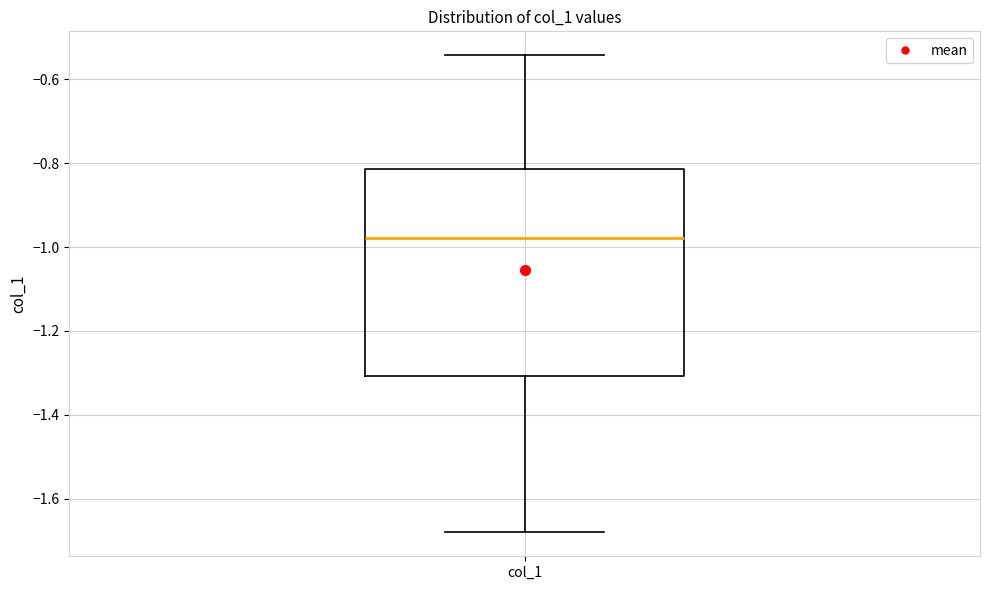

Read this box plot against the y-axis: the position of the median line, the range covered by the box, and the ends of both whiskers. The values are not printed on the chart, so give them approximately, as read against the axis.

median -0.98, box -1.30 to -0.82, whiskers -1.68 to -0.54